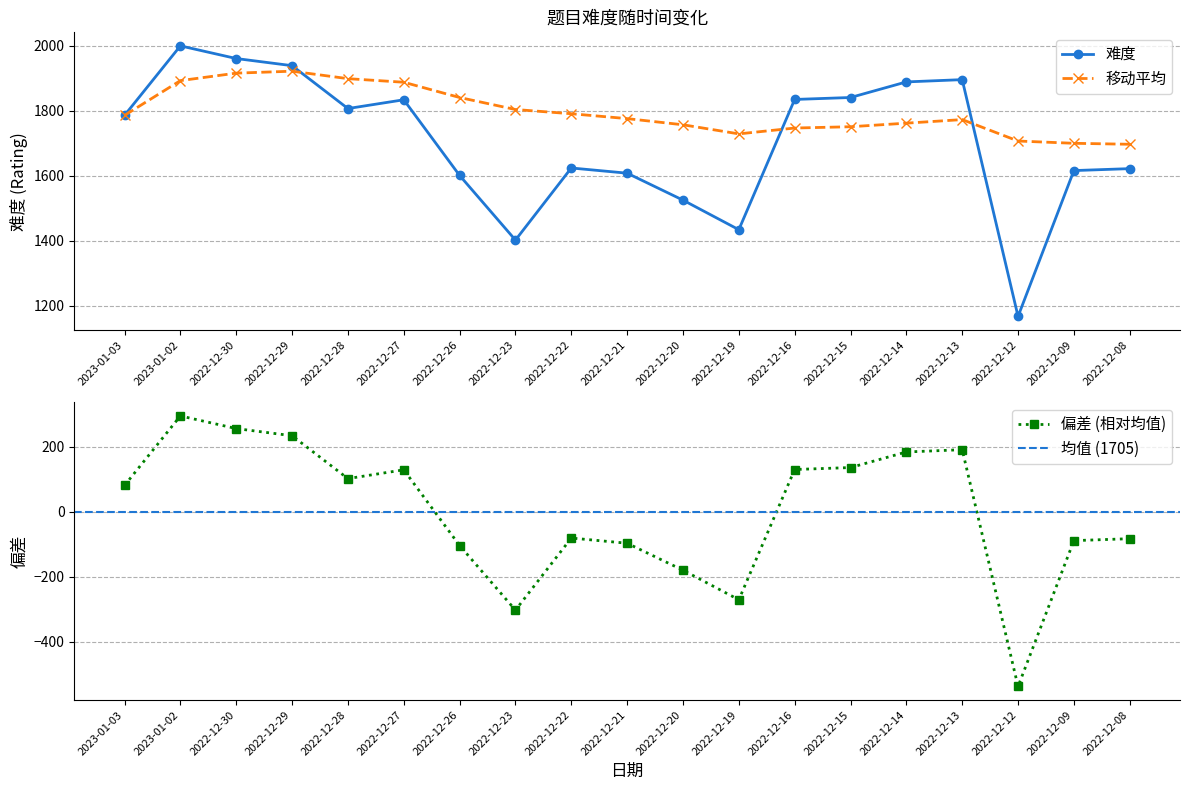

Reading left to right, transcribe all the data shown in this chart.

2023-01-03=1786	2023-01-02=2000	2022-12-30=1961	2022-12-29=1939	2022-12-28=1807	2022-12-27=1834	2022-12-26=1601	2022-12-23=1402	2022-12-22=1624	2022-12-21=1608	2022-12-20=1525	2022-12-19=1434	2022-12-16=1835	2022-12-15=1841	2022-12-14=1889	2022-12-13=1896	2022-12-12=1167	2022-12-09=1616	2022-12-08=1622